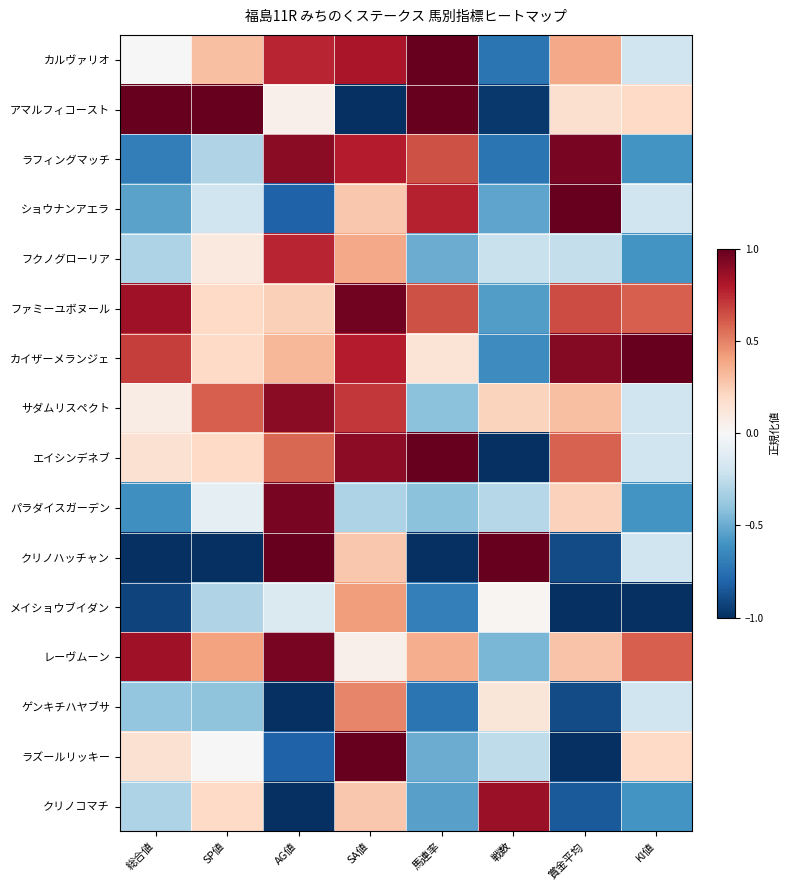

Which category has the lowest value across all series?

SA値